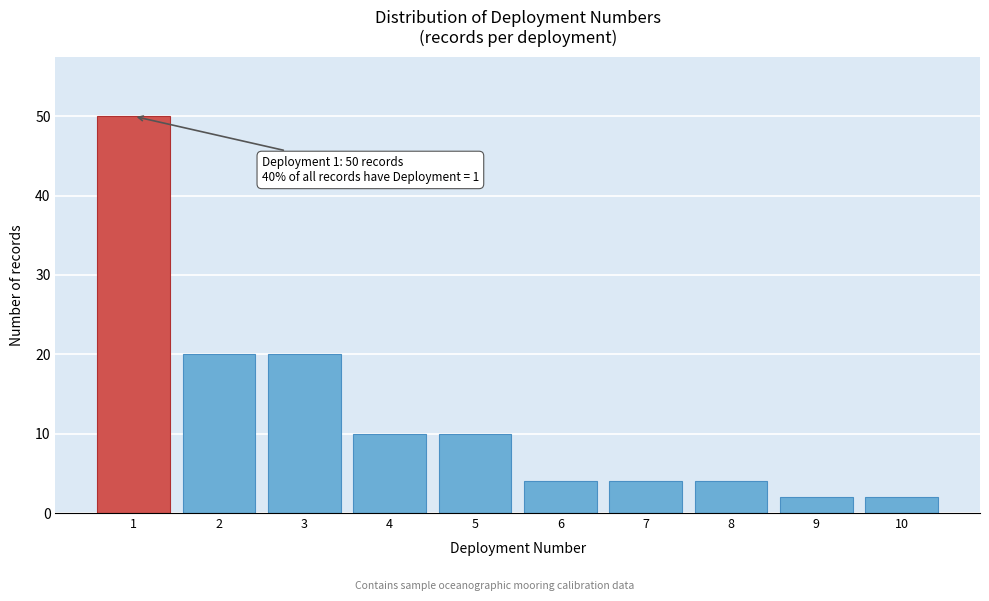

Reading left to right, list all the values displayed in this chart.

50	20	20	10	10	4	4	4	2	2